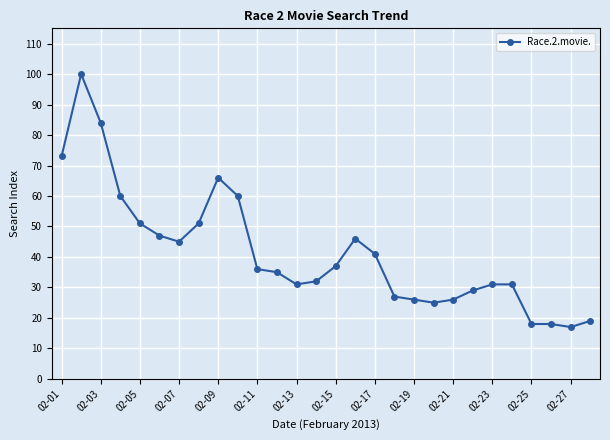

Is this an area chart (filled region under the line)?

No